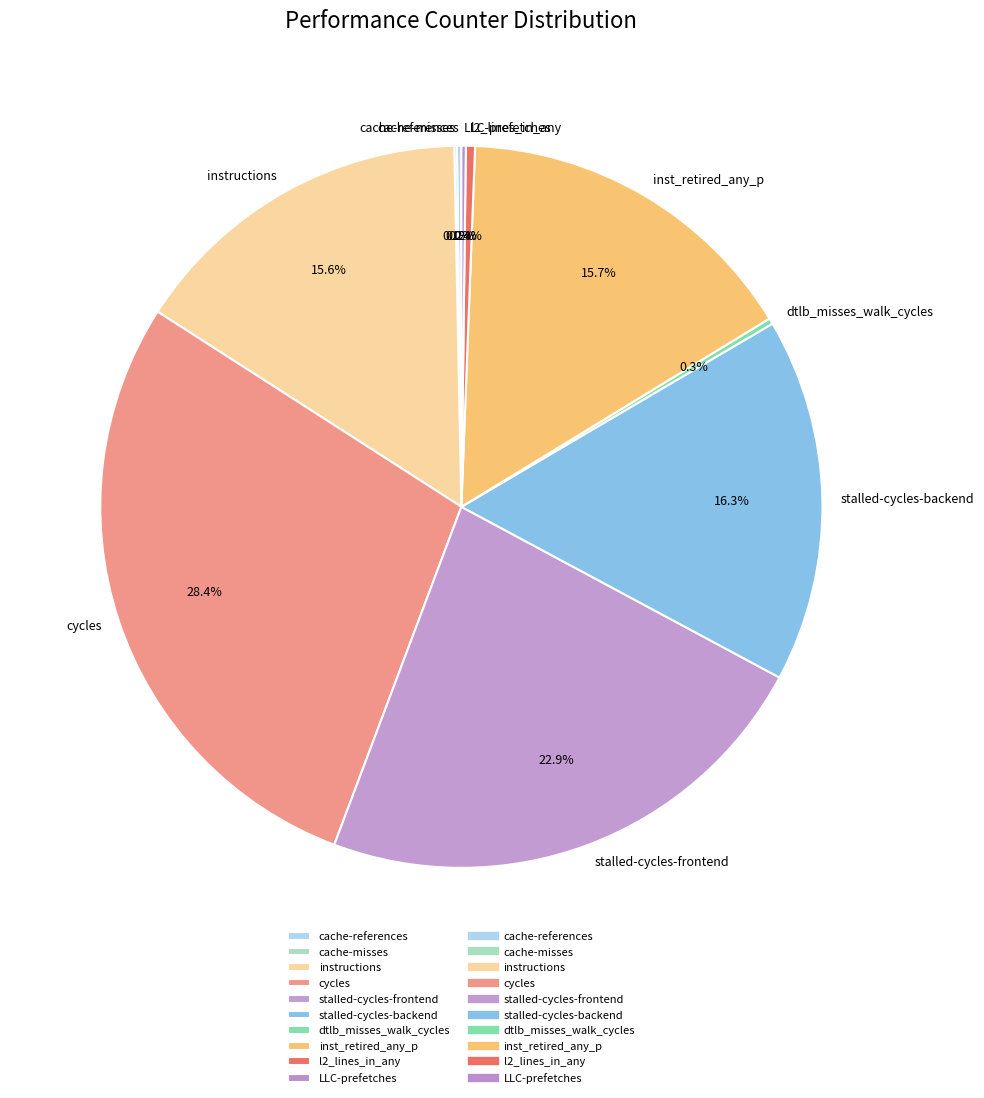

Which slice is the largest?

cycles